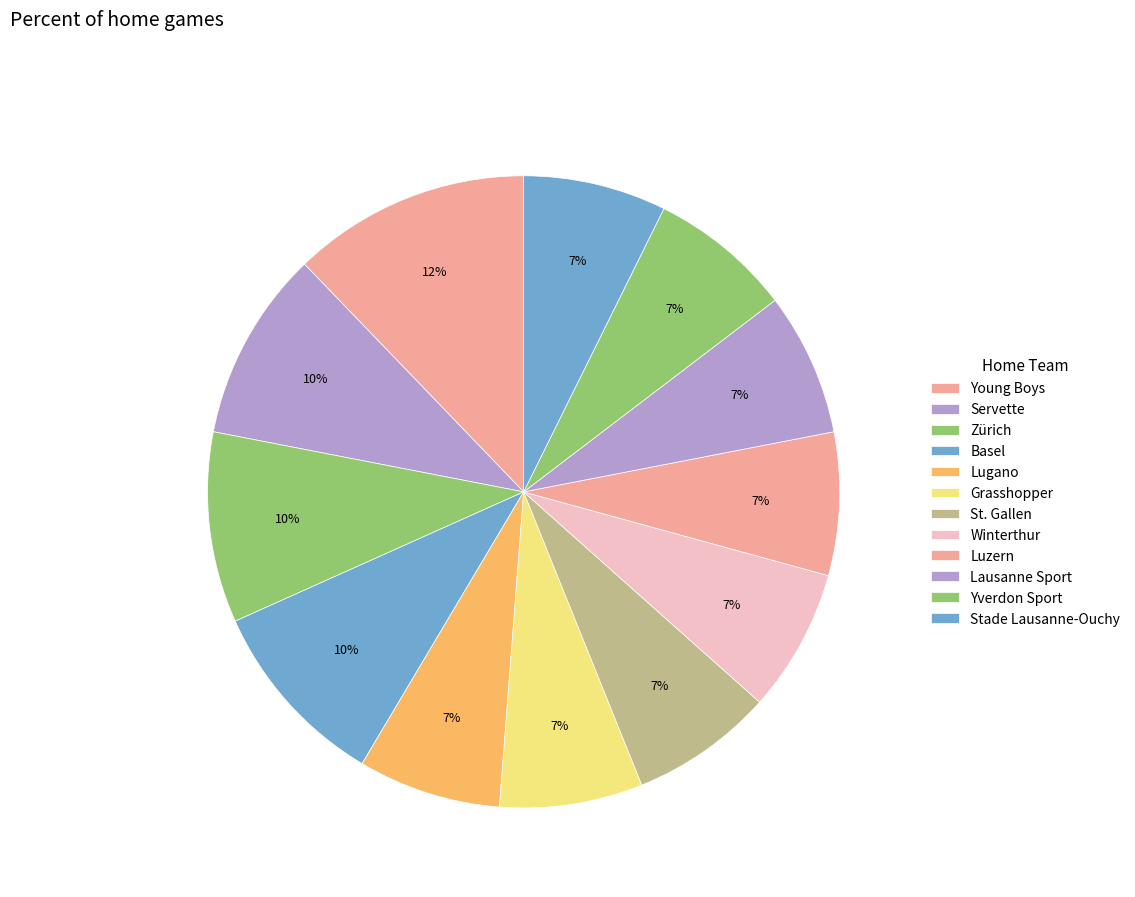

Count the number of slices in the pie.

12